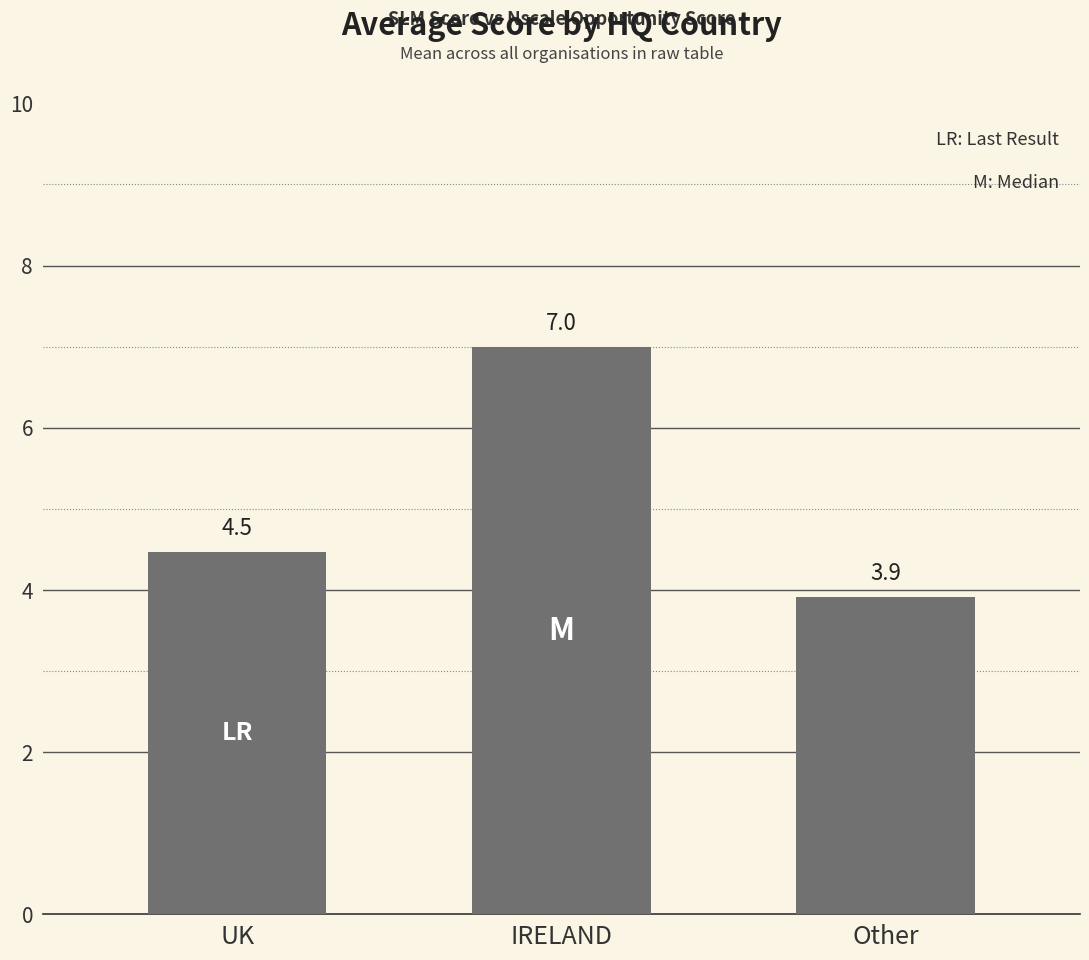

Is it true that the value at IRELAND is 9.3?

False